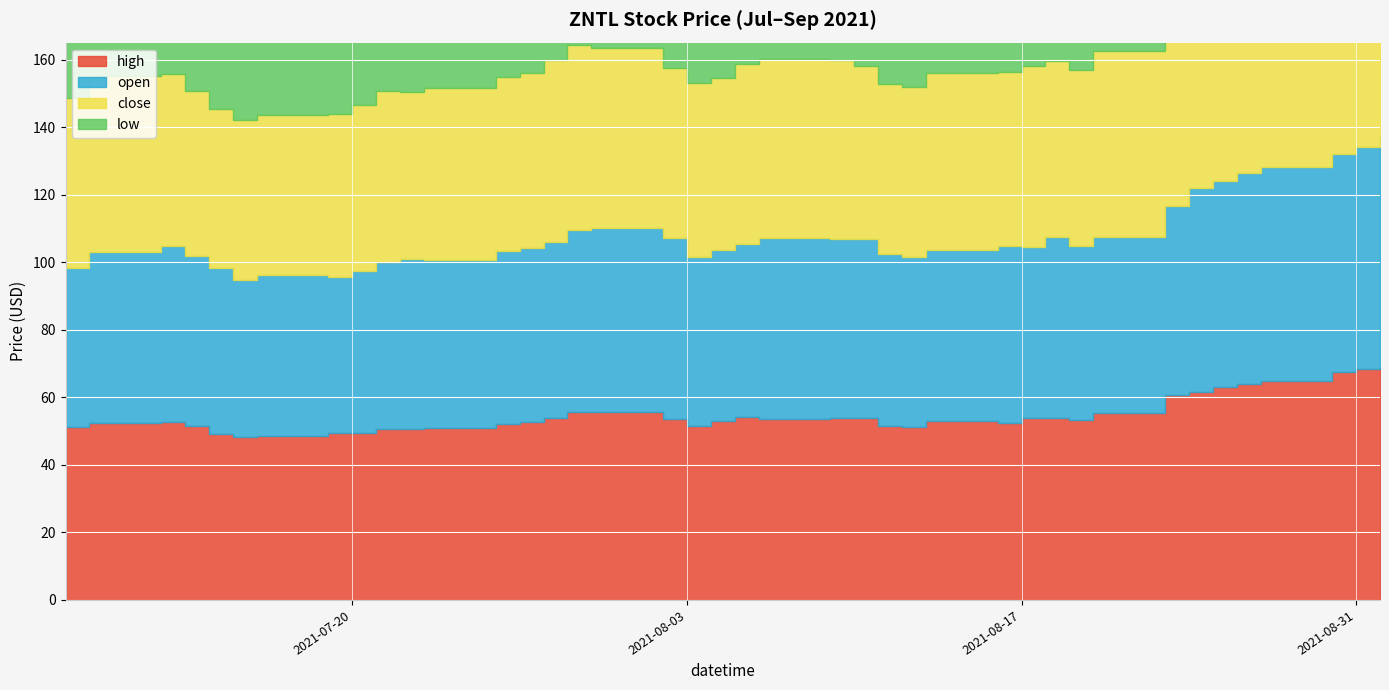

Reading left to right, list all the values displayed in this chart.

high: 2021-07-08=51.2	2021-07-09=52.5	2021-07-12=52.6	2021-07-13=51.4	2021-07-14=49.2	2021-07-15=48.2	2021-07-16=48.6	2021-07-19=49.3	2021-07-20=49.5	2021-07-21=50.8	2021-07-22=50.5	2021-07-23=51.0	2021-07-26=52.2	2021-07-27=52.7	2021-07-28=54.0	2021-07-29=55.5	2021-07-30=55.7	2021-08-02=53.6	2021-08-03=51.4	2021-08-04=52.9	2021-08-05=54.3	2021-08-06=53.6	2021-08-09=53.7	2021-08-10=53.8	2021-08-11=51.5	2021-08-12=51.3	2021-08-13=53.0	2021-08-16=52.5	2021-08-17=53.8	2021-08-18=54.0	2021-08-19=53.1	2021-08-20=55.3	2021-08-23=60.6	2021-08-24=61.7	2021-08-25=63.1	2021-08-26=64.0	2021-08-27=64.8	2021-08-30=67.4	2021-08-31=68.5	2021-09-01=68.7
open: 2021-07-08=47.0	2021-07-09=50.5	2021-07-12=52.3	2021-07-13=50.5	2021-07-14=49.2	2021-07-15=46.6	2021-07-16=47.7	2021-07-19=46.5	2021-07-20=47.8	2021-07-21=49.3	2021-07-22=50.5	2021-07-23=49.7	2021-07-26=51.0	2021-07-27=51.4	2021-07-28=52.0	2021-07-29=54.0	2021-07-30=54.4	2021-08-02=53.6	2021-08-03=50.2	2021-08-04=50.9	2021-08-05=51.1	2021-08-06=53.6	2021-08-09=53.1	2021-08-10=53.2	2021-08-11=51.0	2021-08-12=50.3	2021-08-13=50.5	2021-08-16=52.2	2021-08-17=50.6	2021-08-18=53.5	2021-08-19=51.6	2021-08-20=52.1	2021-08-23=56.2	2021-08-24=60.3	2021-08-25=60.9	2021-08-26=62.4	2021-08-27=63.4	2021-08-30=64.5	2021-08-31=65.5	2021-09-01=68.6
close: 2021-07-08=50.3	2021-07-09=52.3	2021-07-12=50.8	2021-07-13=48.9	2021-07-14=46.8	2021-07-15=47.3	2021-07-16=47.4	2021-07-19=48.2	2021-07-20=49.3	2021-07-21=50.6	2021-07-22=49.5	2021-07-23=51.0	2021-07-26=51.6	2021-07-27=51.8	2021-07-28=53.9	2021-07-29=54.6	2021-07-30=53.2	2021-08-02=50.2	2021-08-03=51.3	2021-08-04=50.9	2021-08-05=53.4	2021-08-06=53.0	2021-08-09=53.0	2021-08-10=51.1	2021-08-11=50.1	2021-08-12=50.2	2021-08-13=52.6	2021-08-16=51.5	2021-08-17=53.7	2021-08-18=52.1	2021-08-19=52.1	2021-08-20=55.3	2021-08-23=60.3	2021-08-24=60.6	2021-08-25=62.5	2021-08-26=63.0	2021-08-27=64.2	2021-08-30=65.4	2021-08-31=68.2	2021-09-01=67.1
low: 2021-07-08=47.0	2021-07-09=49.6	2021-07-12=50.7	2021-07-13=48.9	2021-07-14=46.4	2021-07-15=45.6	2021-07-16=46.9	2021-07-19=46.5	2021-07-20=46.1	2021-07-21=46.9	2021-07-22=48.3	2021-07-23=48.6	2021-07-26=49.0	2021-07-27=49.5	2021-07-28=52.0	2021-07-29=53.6	2021-07-30=52.6	2021-08-02=49.6	2021-08-03=49.5	2021-08-04=50.0	2021-08-05=50.3	2021-08-06=51.7	2021-08-09=52.6	2021-08-10=50.6	2021-08-11=49.3	2021-08-12=48.5	2021-08-13=49.6	2021-08-16=50.5	2021-08-17=50.6	2021-08-18=51.5	2021-08-19=51.6	2021-08-20=51.9	2021-08-23=56.0	2021-08-24=58.6	2021-08-25=60.6	2021-08-26=61.3	2021-08-27=61.3	2021-08-30=63.8	2021-08-31=63.4	2021-09-01=66.4